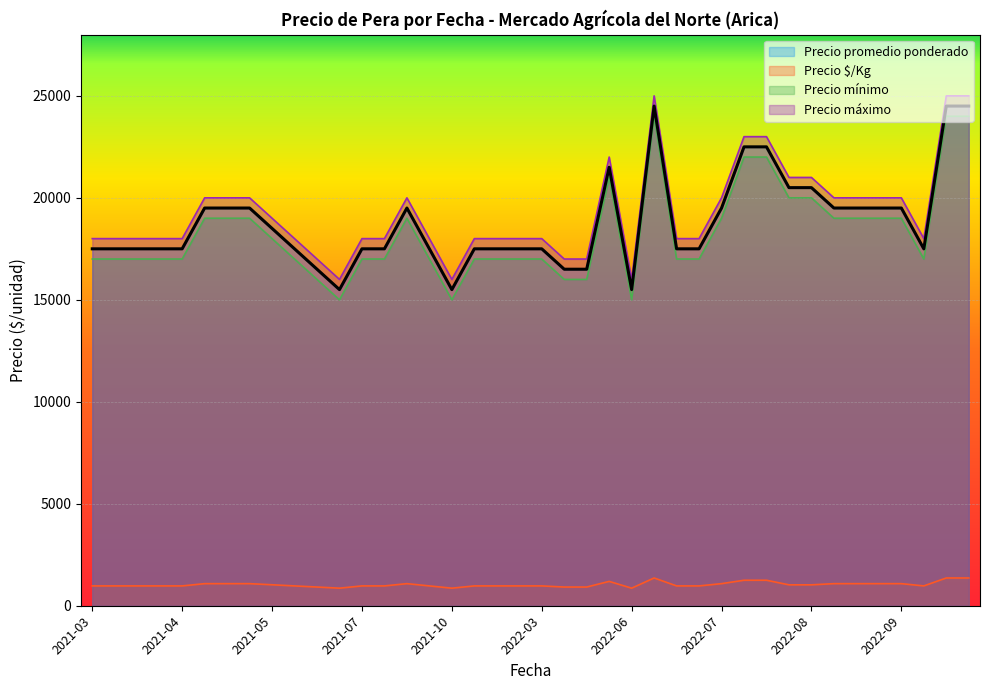

In Precio máximo, how many points are higher than both neighbors (excluding endpoints)?

3